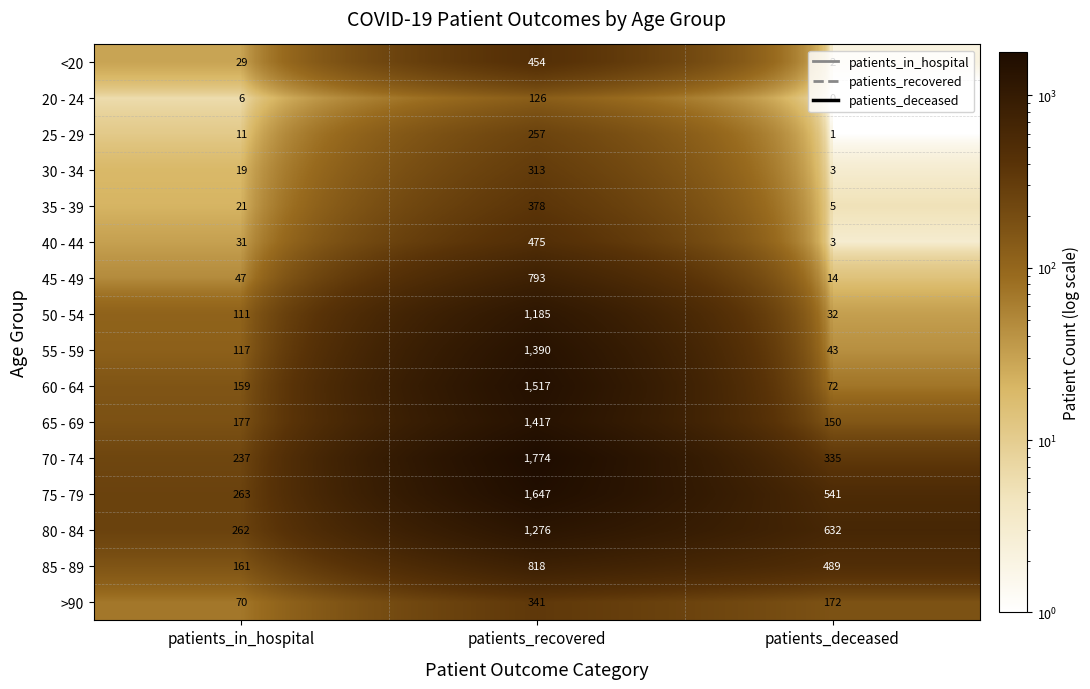

Which label corresponds to the smallest value in the chart?

patients_deceased